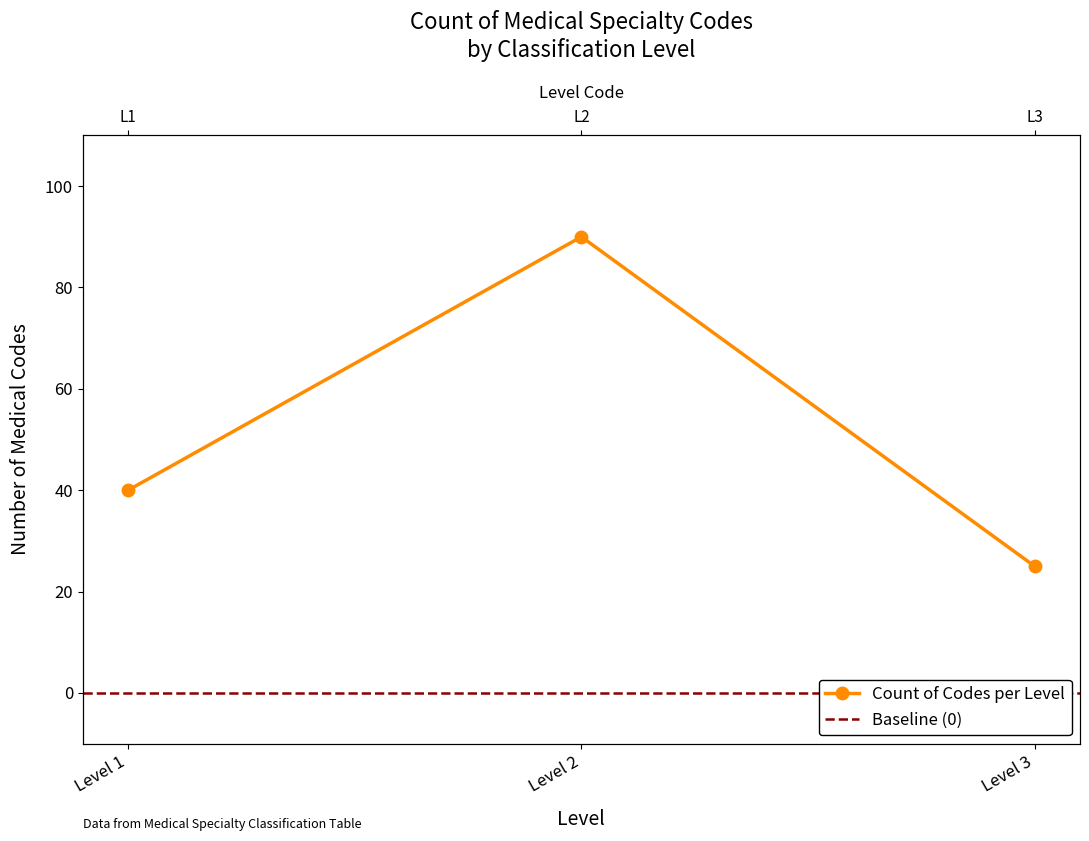

What is the difference between the second highest and minimum values?

15